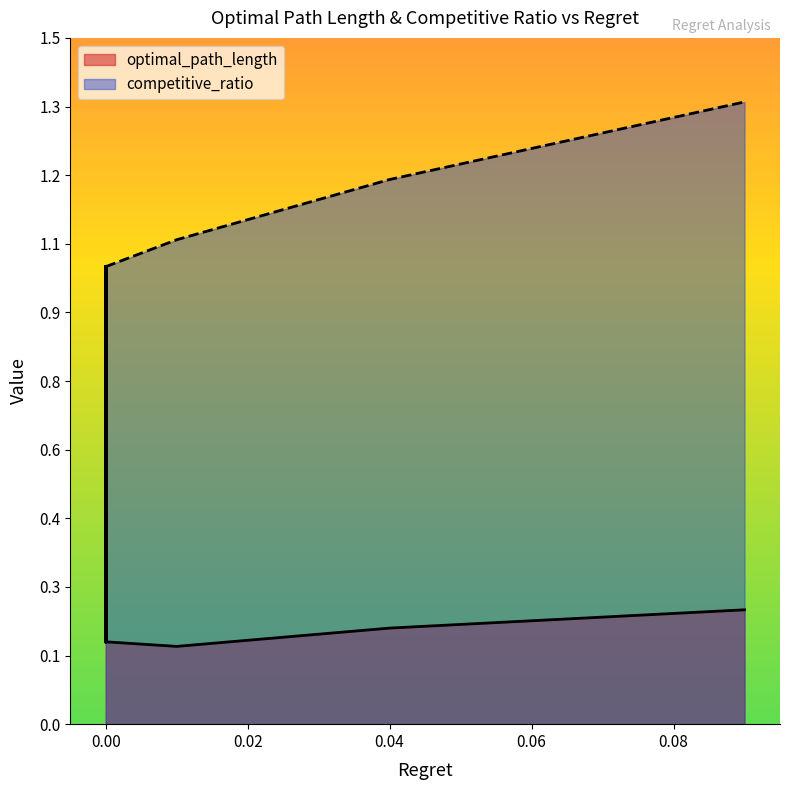

How many distinct data groups are displayed?

2